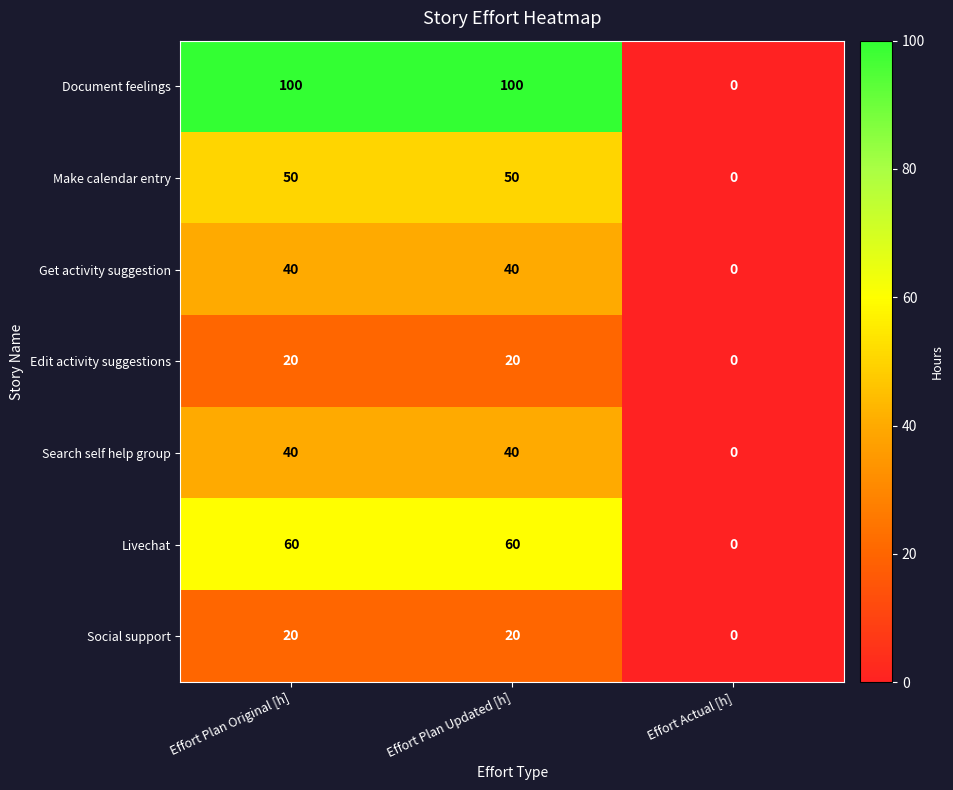

What is the difference between the highest and lowest values at Effort Plan Original [h]?

80